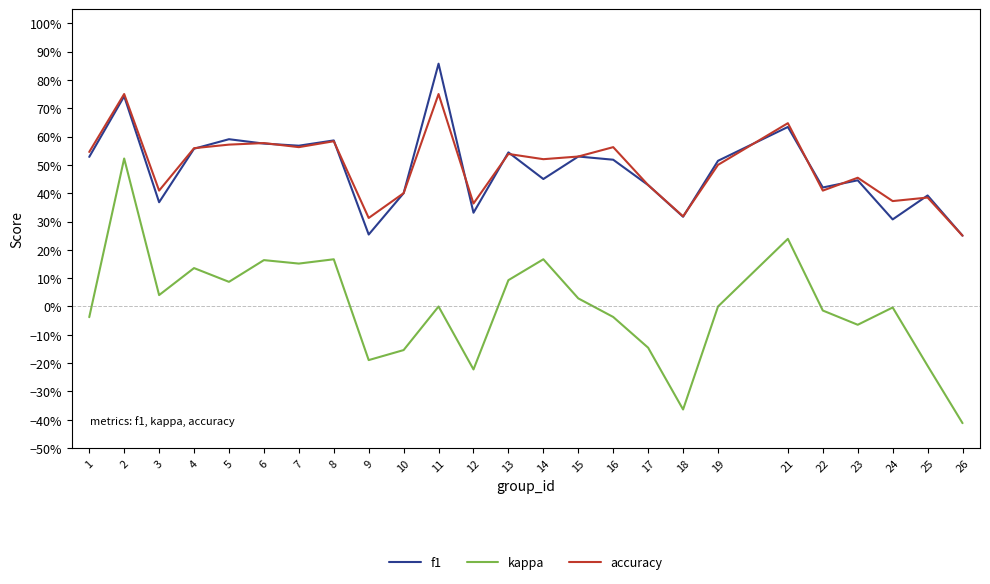

True or false: accuracy and f1 cross at least once.

True